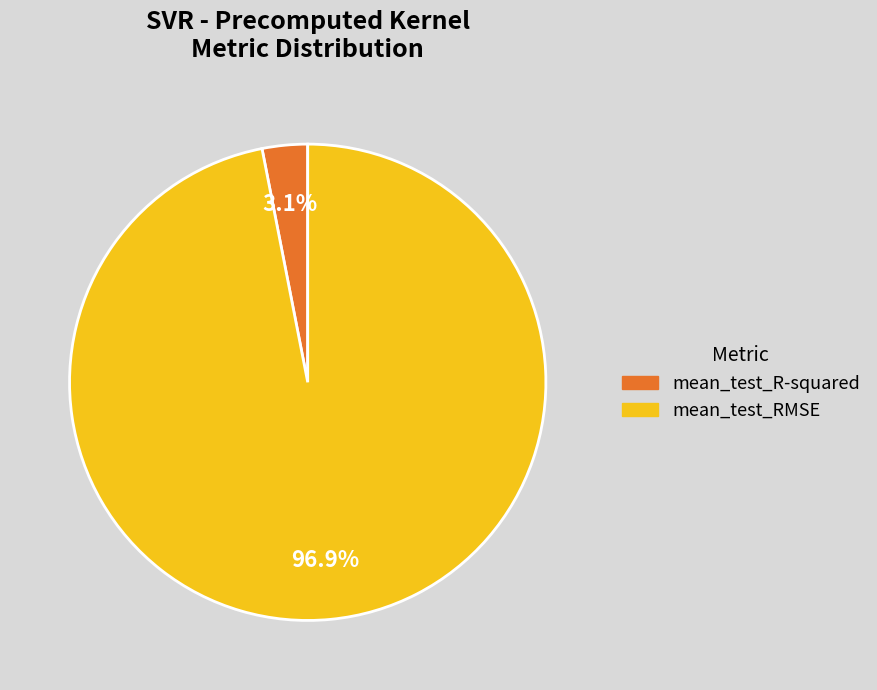

Is the sum of mean_test_RMSE and mean_test_R-squared greater than half?

Yes